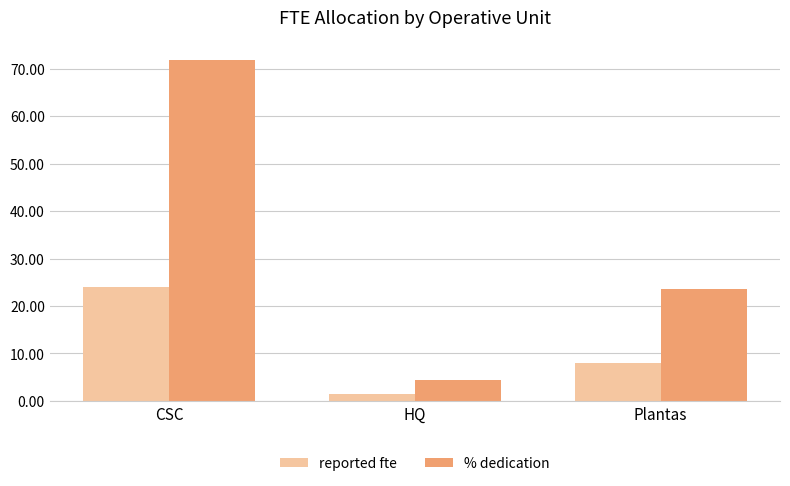

Reading left to right, list all the values displayed in this chart.

reported fte: 24.1	1.5	7.9
% dedication: 71.9	4.5	23.6